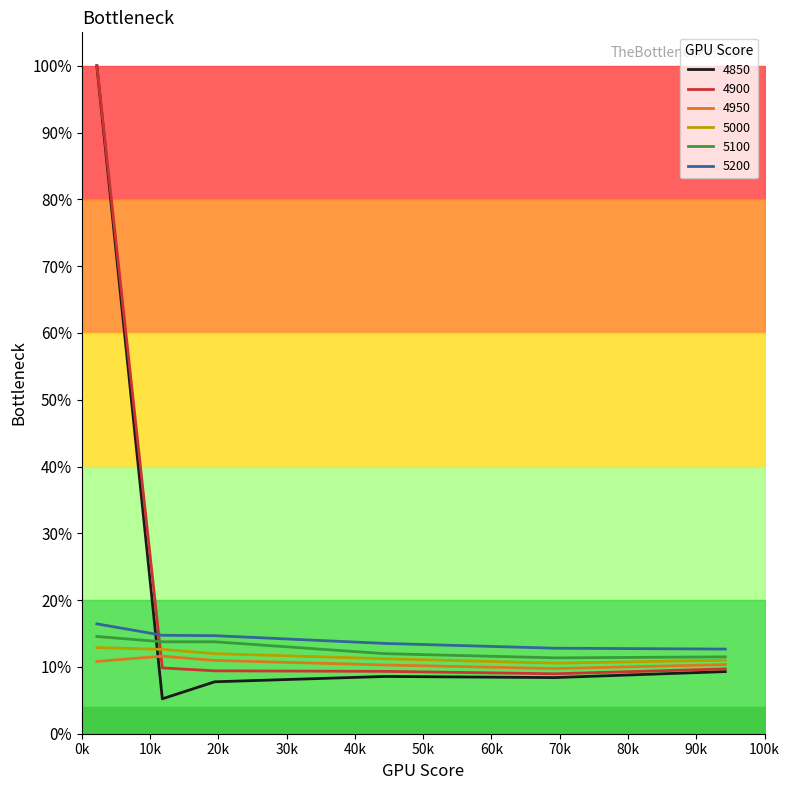

Which series changed the most between 10k and 50k?

4850